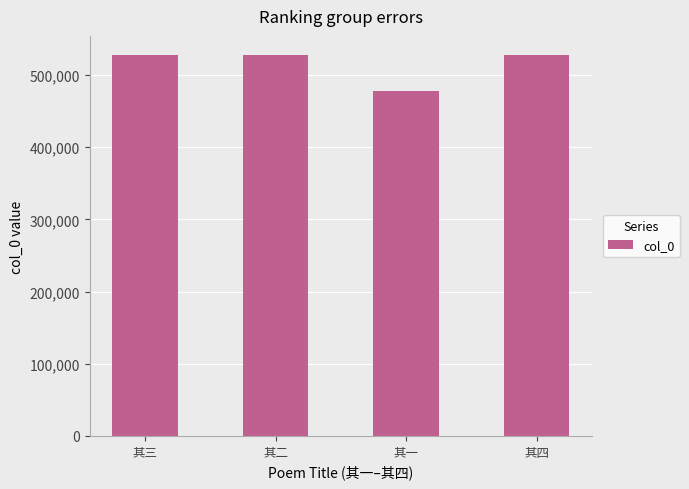

Which category has the lowest value across all series?

其一